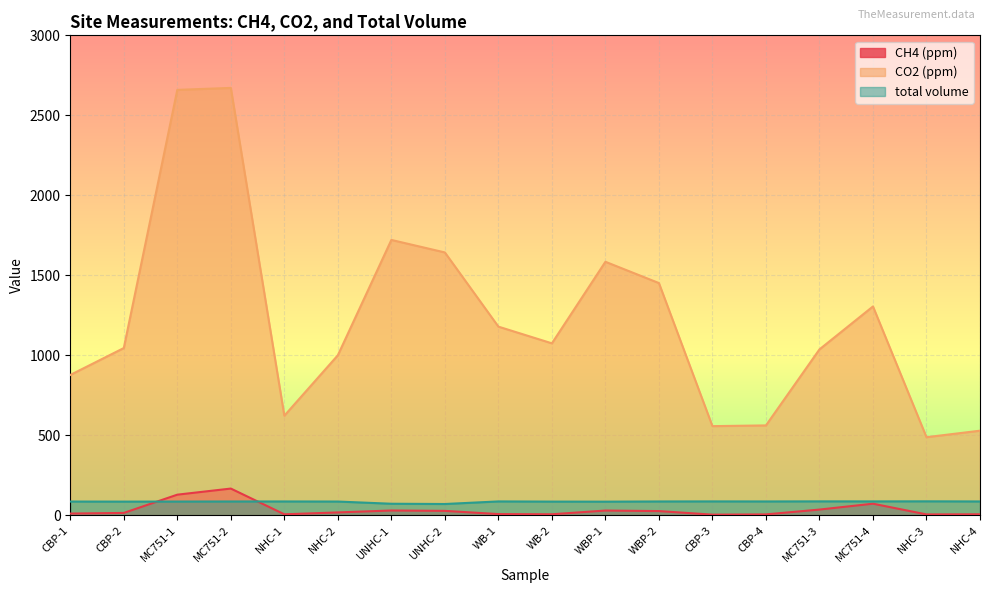

What is the difference between the second highest and second lowest values in the CH4 (ppm) series?

123.4